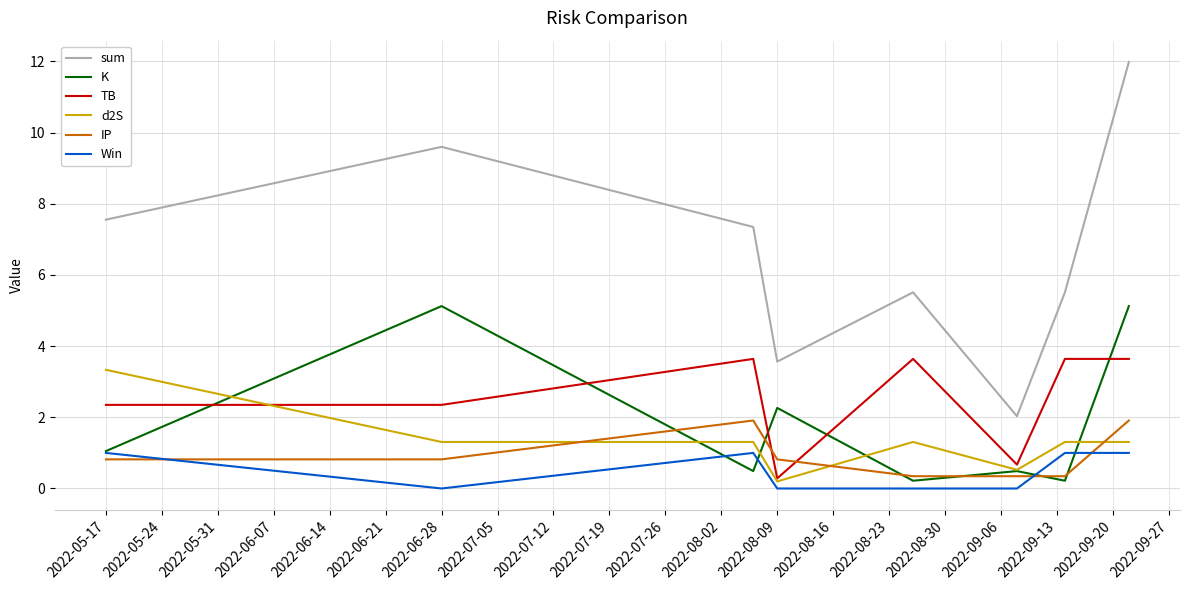

Which series has the widest spread of values?

sum